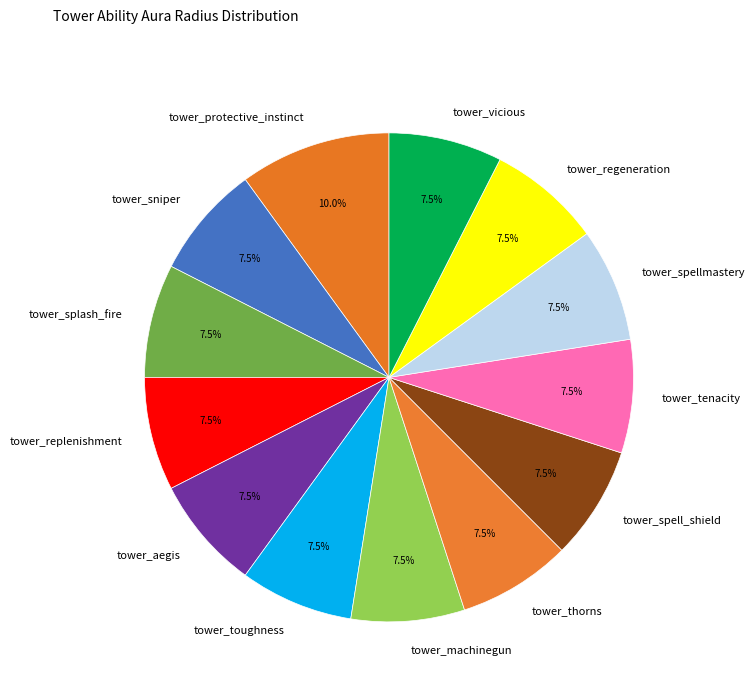

Which category has the biggest portion of the pie?

tower_protective_instinct